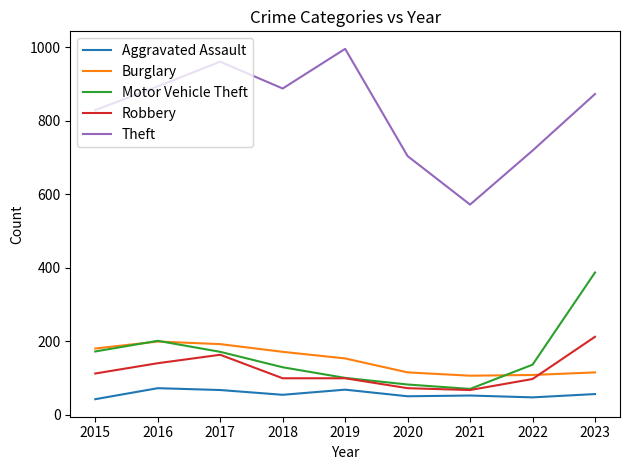

Is it true that Robbery equals 199 at 2015?

False